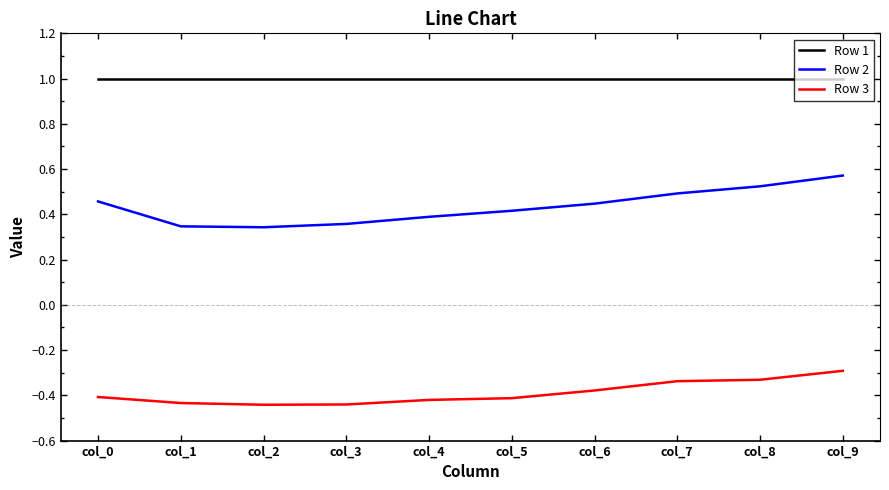

True or false: Row 2 and Row 3 intersect in this chart.

False